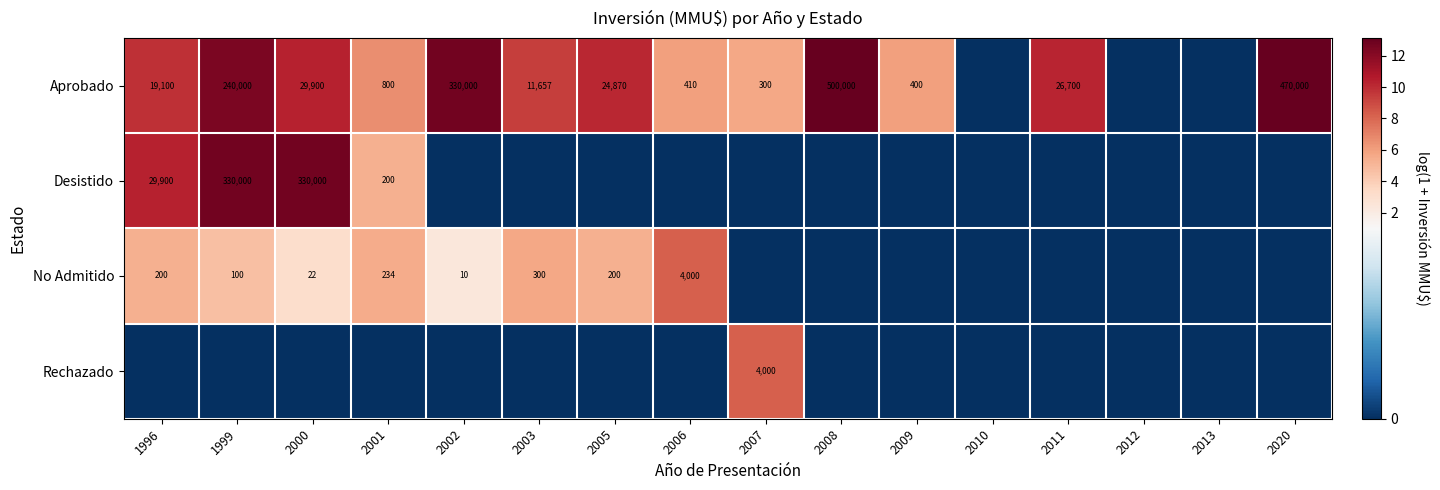

The No Admitido series shows 200 at 2005. True or false?

True